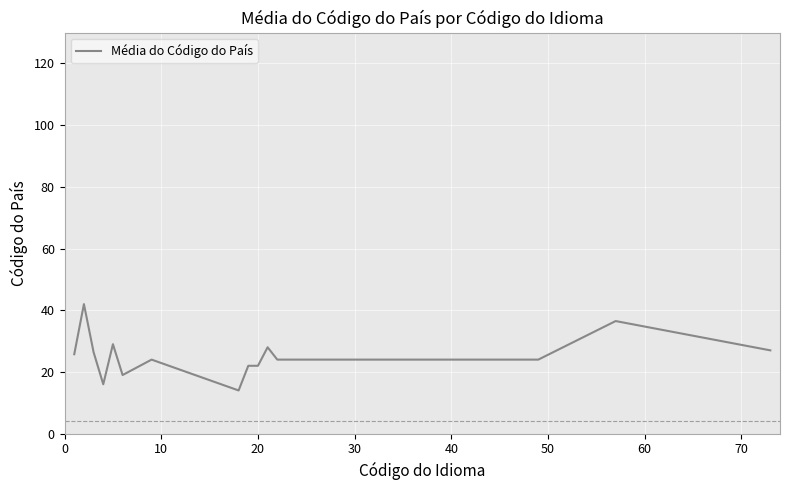

How many distinct data groups are displayed?

1